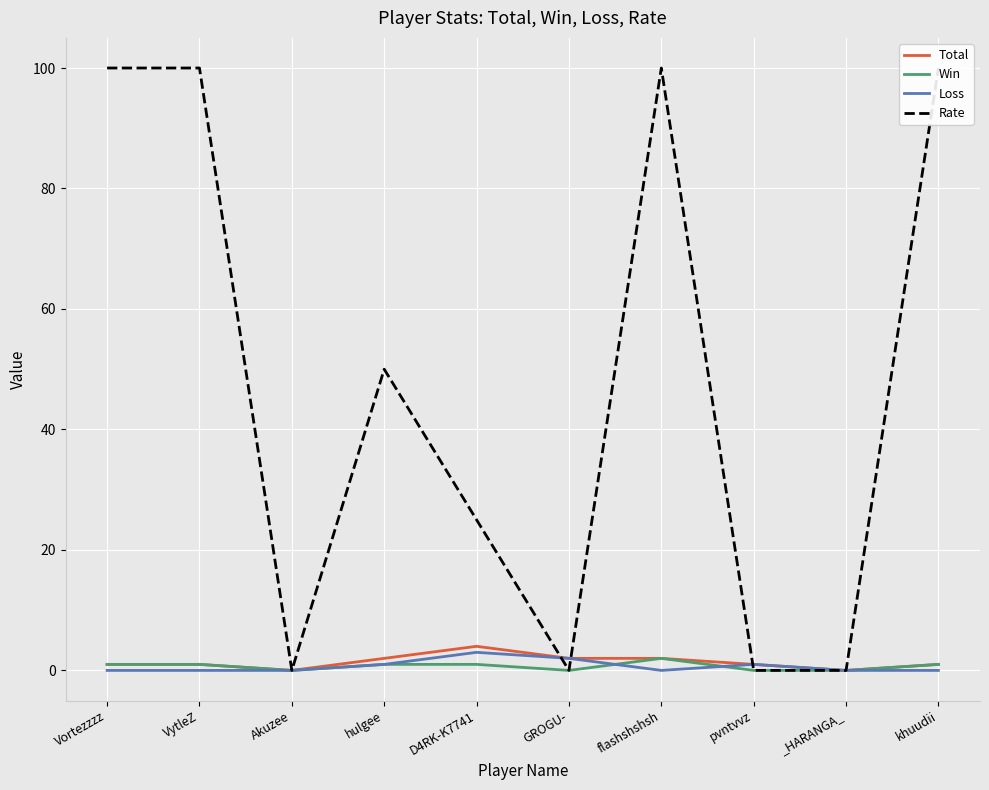

How many times do Rate and Loss cross each other?

3